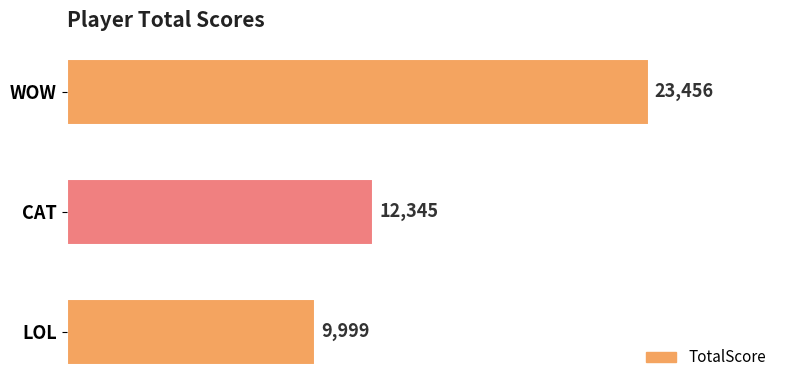

How many categories are shown in the chart?

3